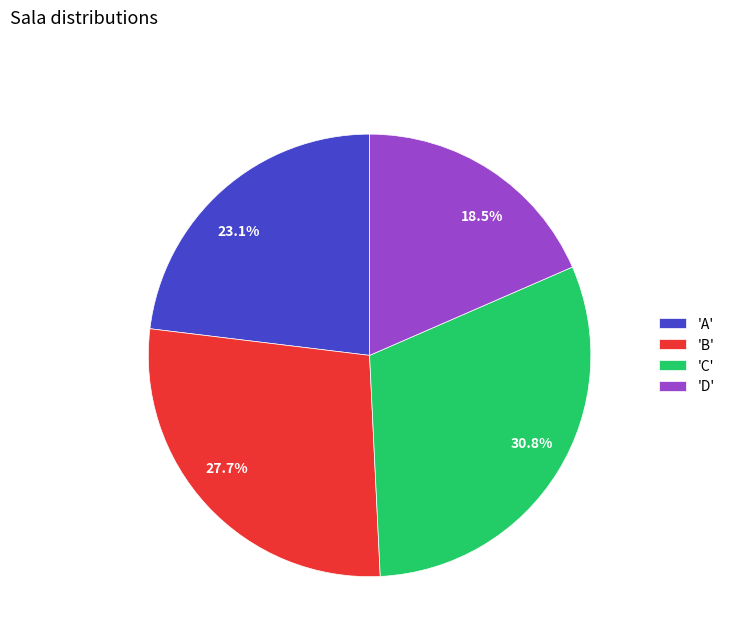

How many segments does this pie chart have?

4